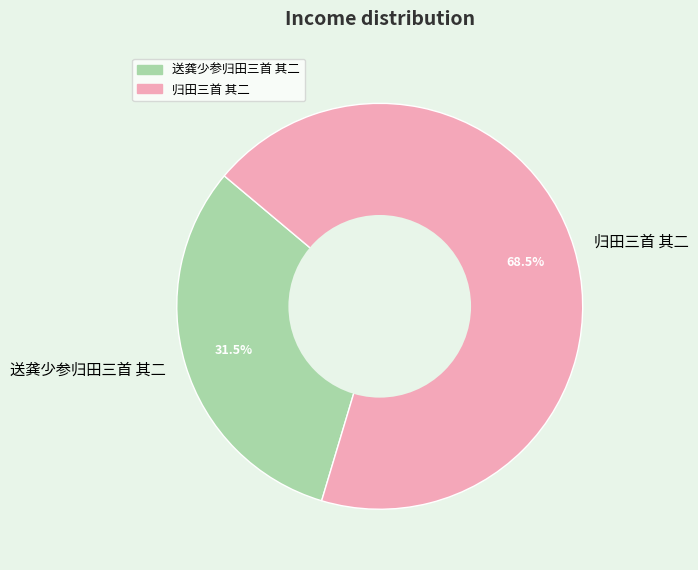

Which has a higher value, 送龚少参归田三首 其二 or 归田三首 其二?

归田三首 其二